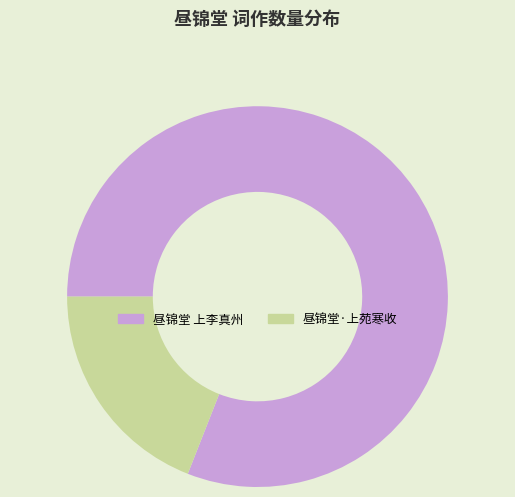

Which slice is the smallest?

昼锦堂·上苑寒收